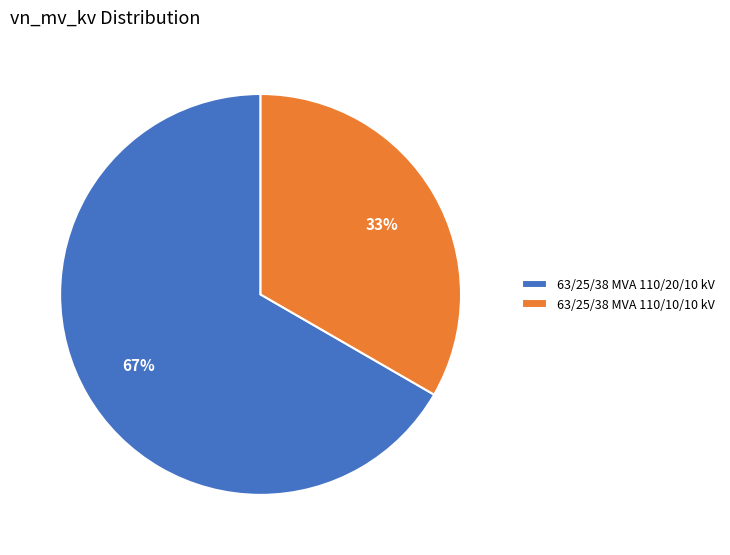

To the nearest percent, what portion does 63/25/38 MVA 110/20/10 kV represent?

67%